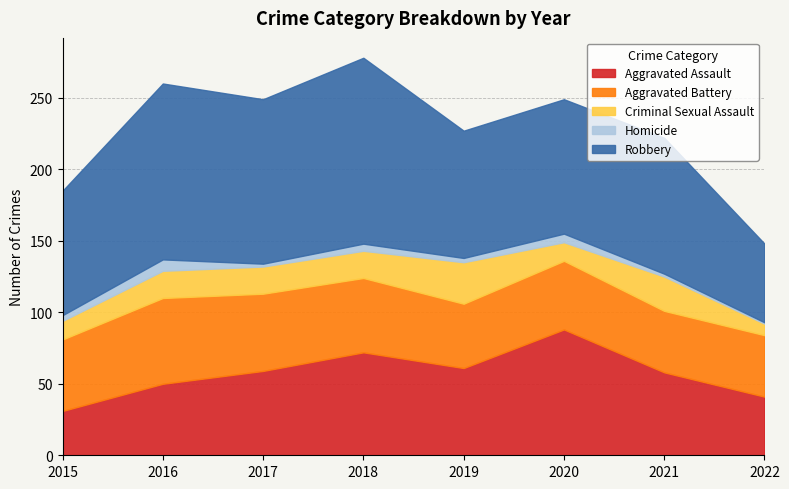

Reading right to left, transcribe all the data shown in this chart.

Aggravated Assault: 41	58	88	61	72	59	50	31
Aggravated Battery: 43	43	48	45	52	54	60	50
Criminal Sexual Assault: 8	24	13	29	19	19	19	13
Homicide: 1	2	6	3	5	2	8	4
Robbery: 55	95	94	89	130	115	123	87